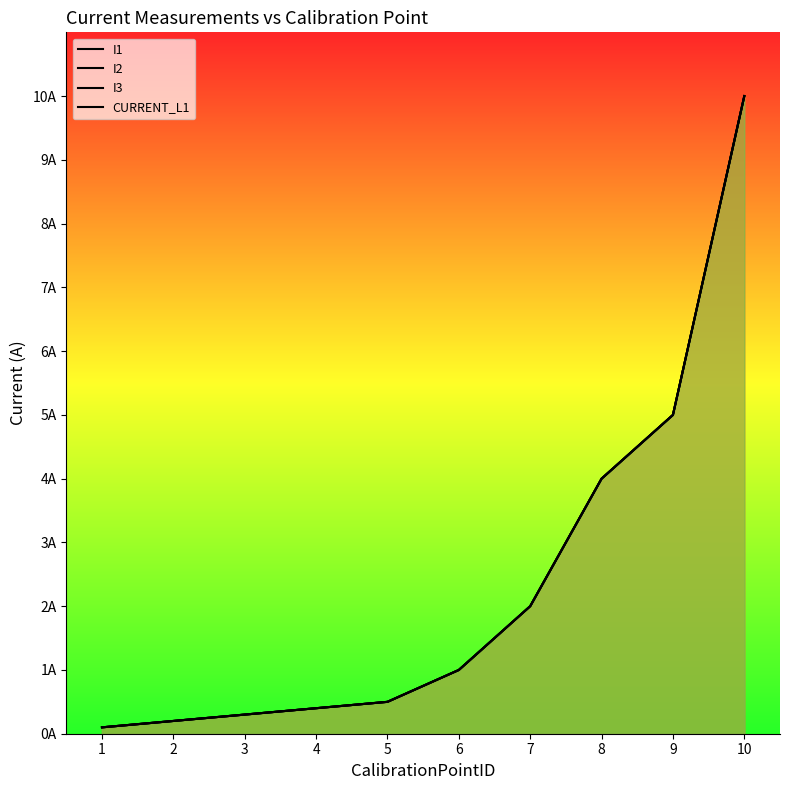

Which series changed the most between 4 and 9?

I1